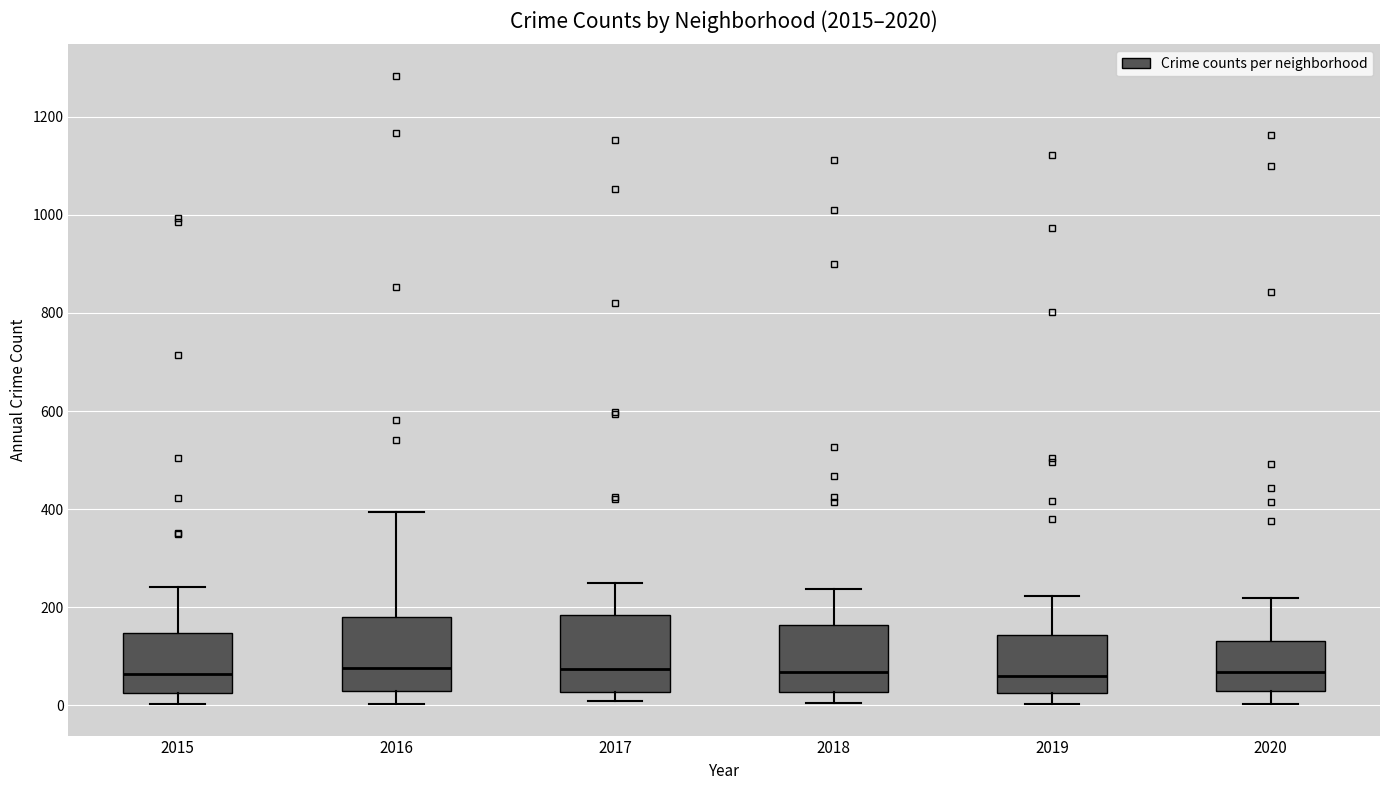

Reading left to right, transcribe this box plot: for each box, give where its median line is, the range the box spans, and where its two whiskers end, as read against the y-axis. The values are not printed on the chart, so give them approximately, as read against the axis.

2015: median 60, box 20 to 140, whiskers 0 to 240
2016: median 80, box 20 to 180, whiskers 0 to 400
2017: median 80, box 20 to 180, whiskers 0 to 240
2018: median 60, box 20 to 160, whiskers 0 to 240
2019: median 60, box 20 to 140, whiskers 0 to 220
2020: median 60, box 20 to 140, whiskers 0 to 220